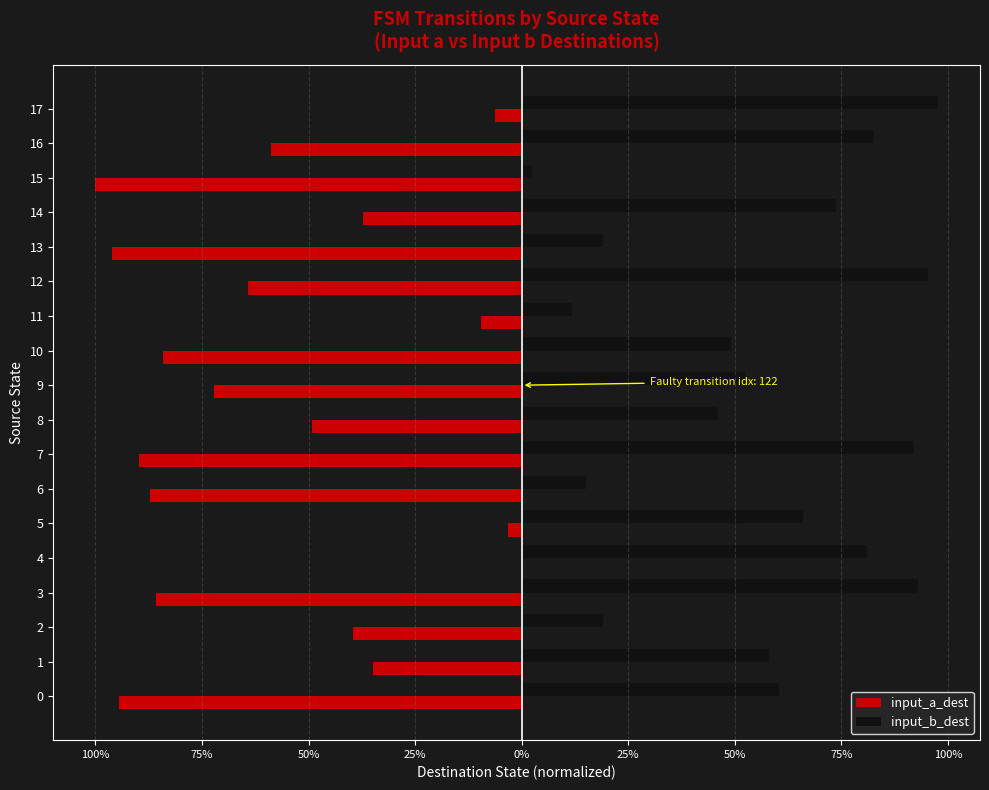

What are all the series names shown in the legend?

input_a_dest, input_b_dest